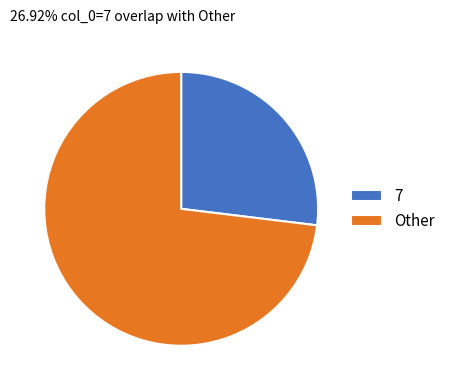

Do Other and 7 together represent more than half of the pie?

Yes